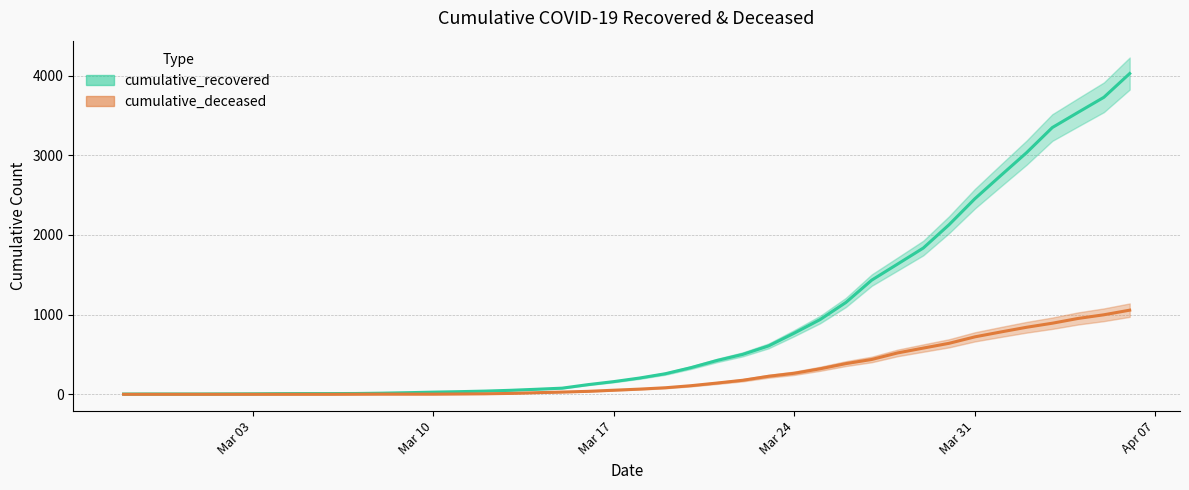

Is this an area chart (filled region under the line)?

No